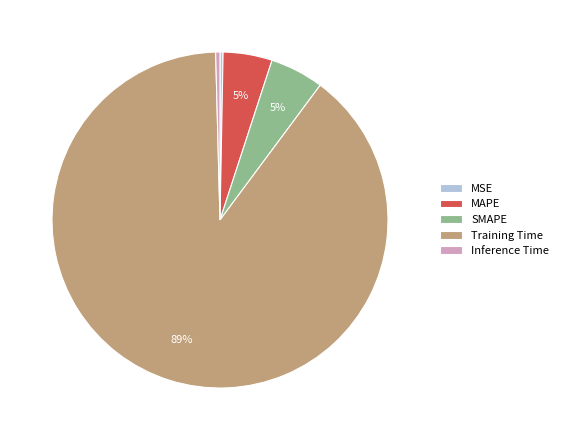

Count the number of slices in the pie.

5